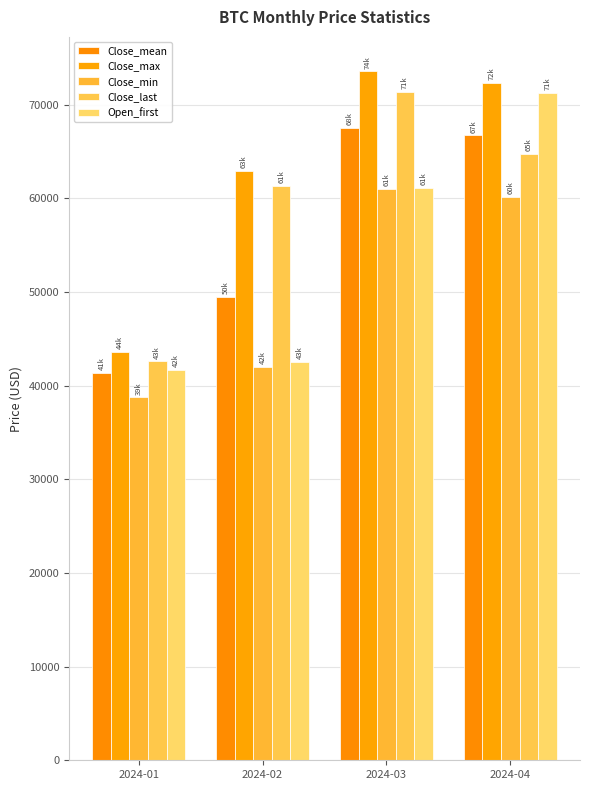

Are the bars grouped side by side (vs. stacked)?

Yes